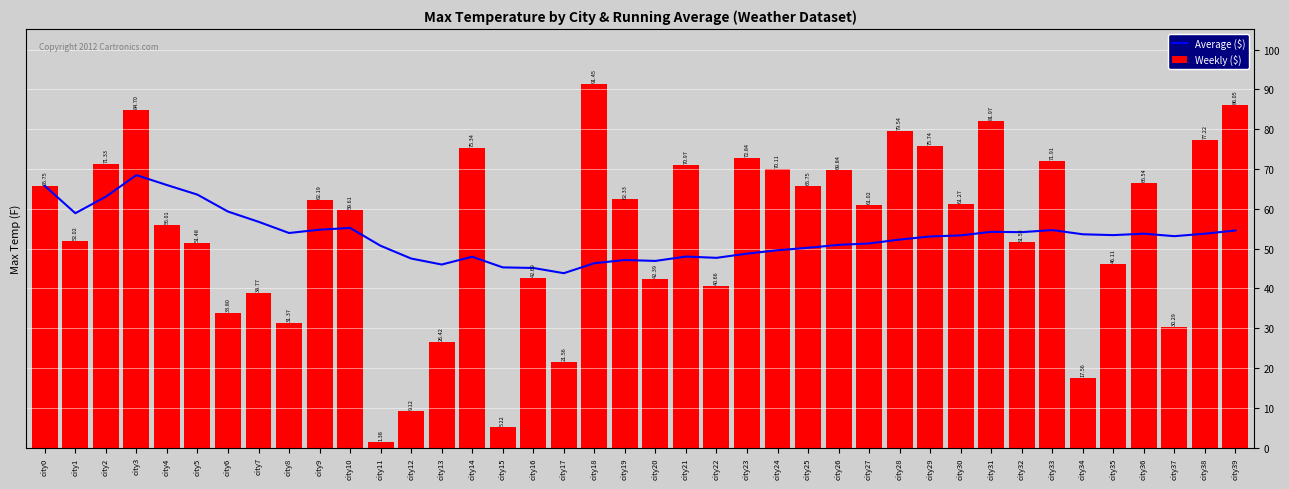

Between city32 and city24, which is larger?

city32